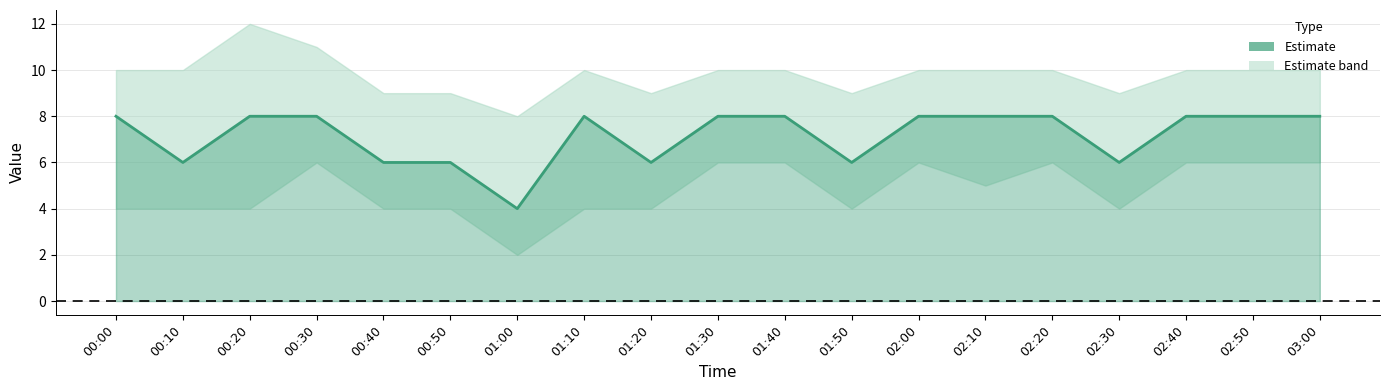

What position from the right is 02:50?

2